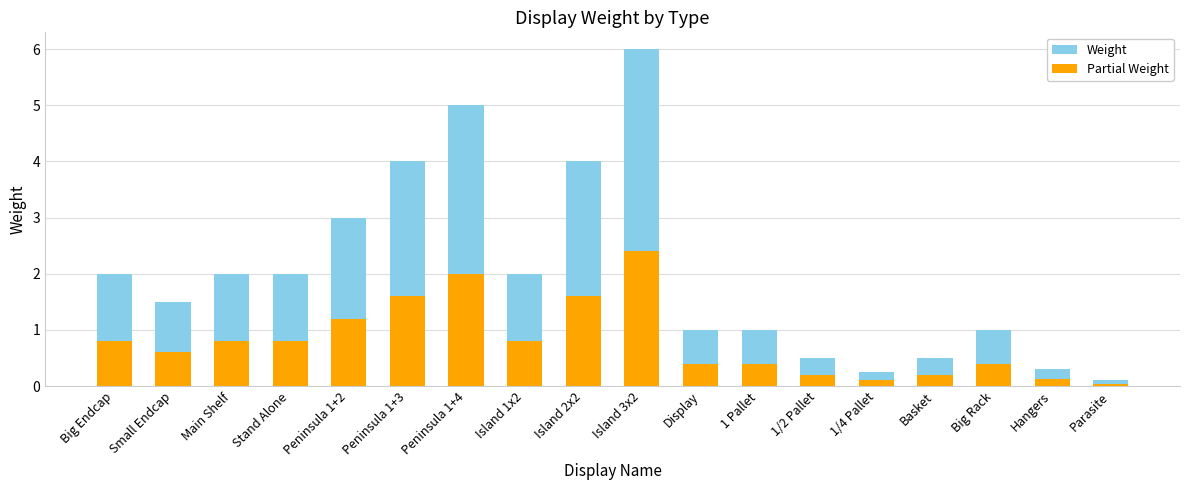

Does the chart contain any negative values?

No